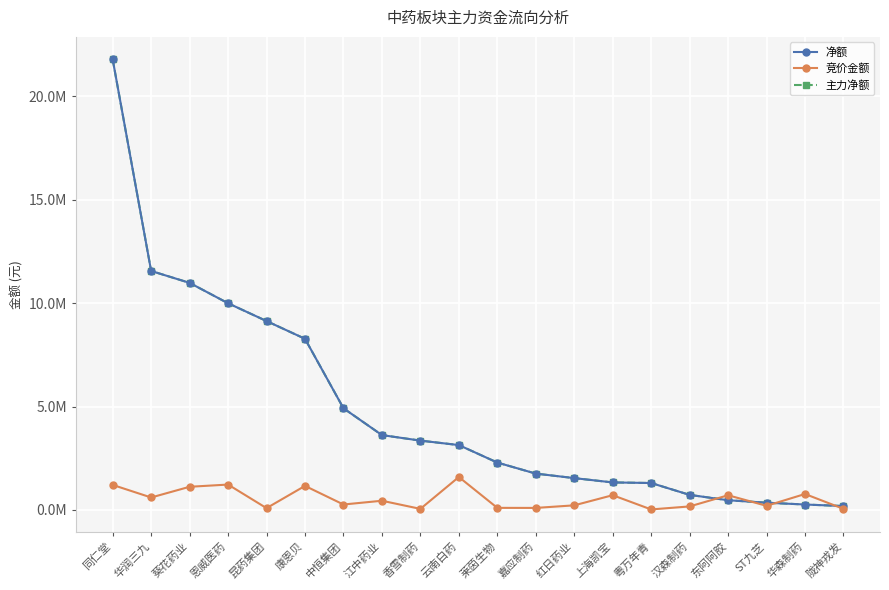

At which label is 净额 closest to 10990702?

葵花药业